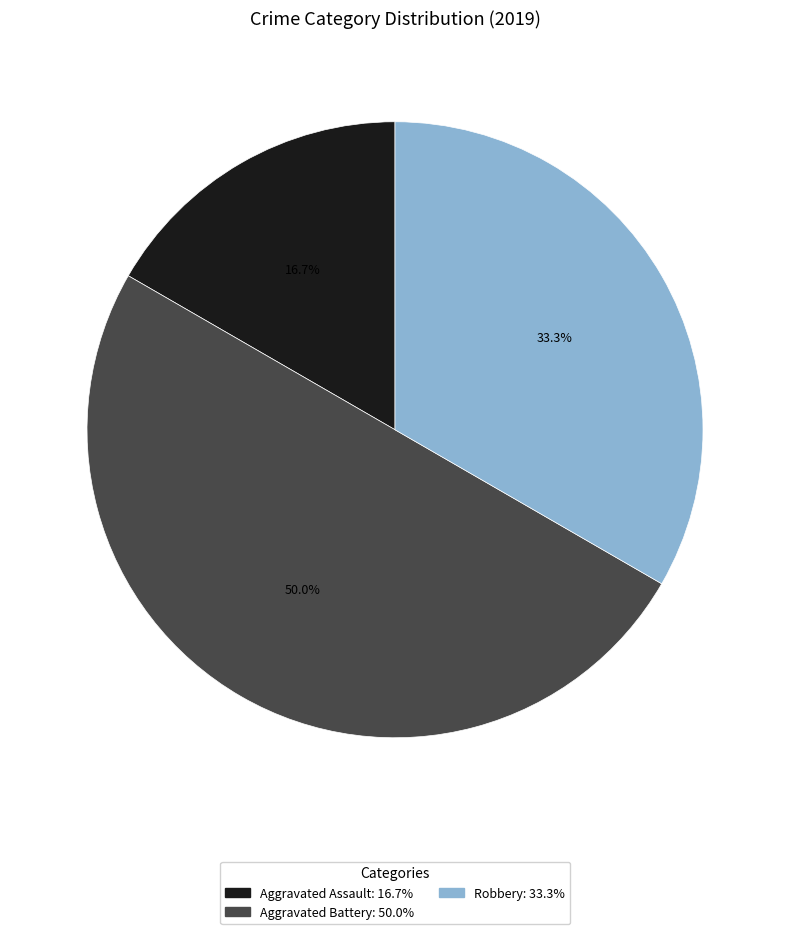

Count the number of slices in the pie.

3